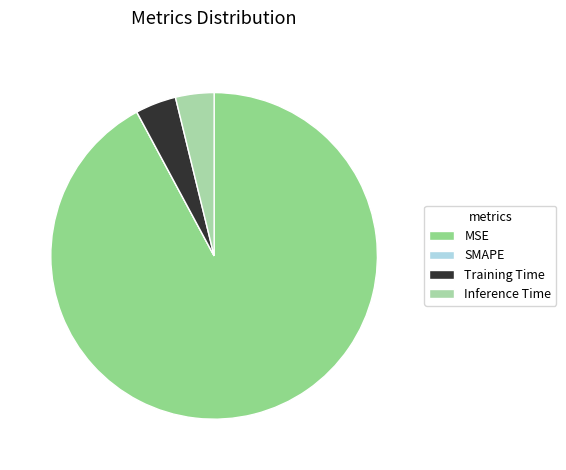

Does any single category account for the majority?

Yes